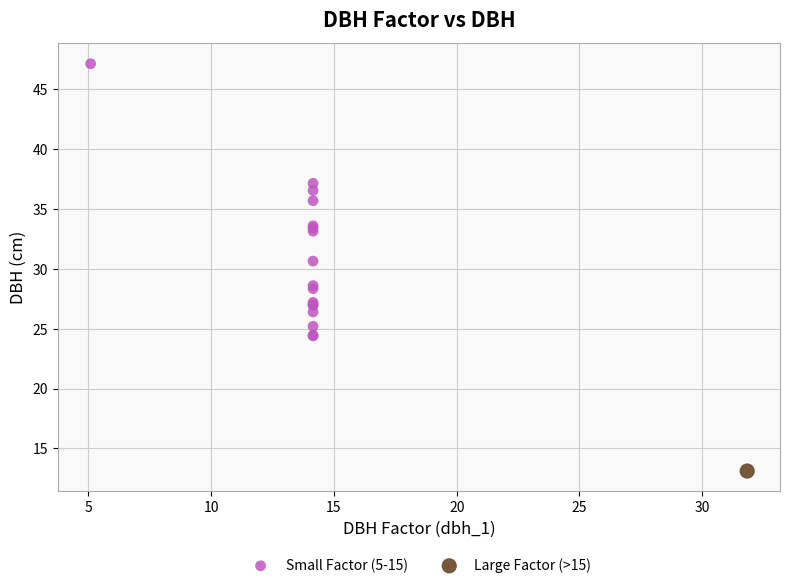

What are all the series names shown in the legend?

Small Factor (5-15), Large Factor (>15)